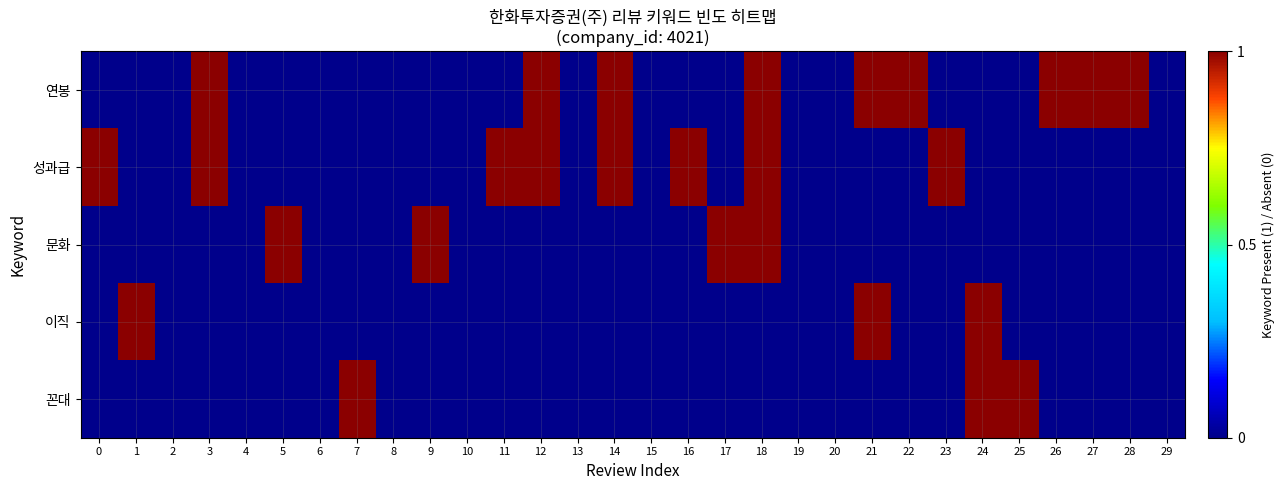

What is the total value across all series at 1?

1